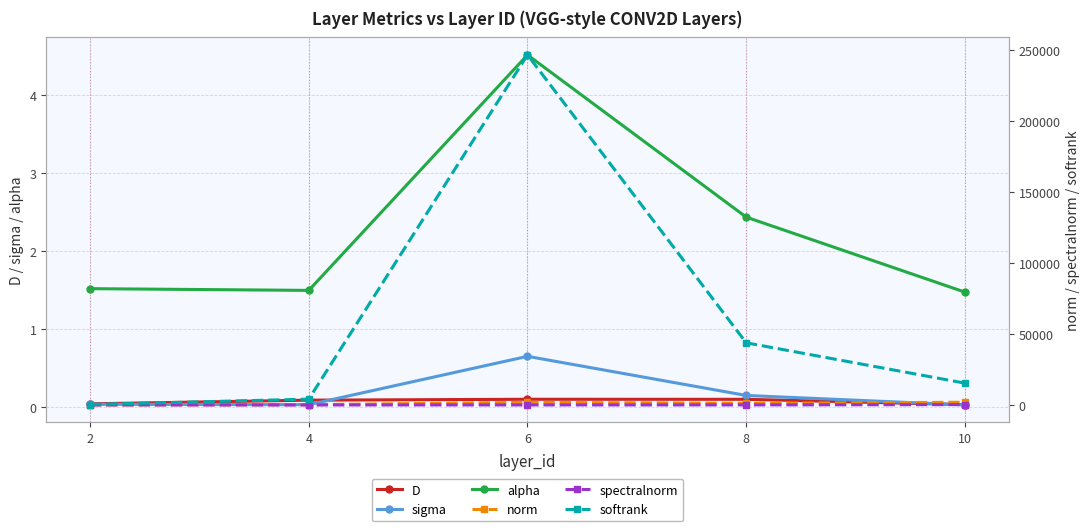

Which category has the highest value across all series?

6